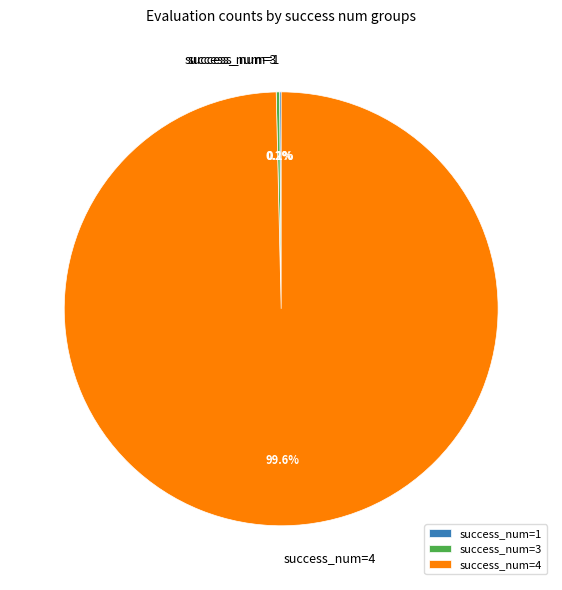

Which slice is the largest?

success_num=4